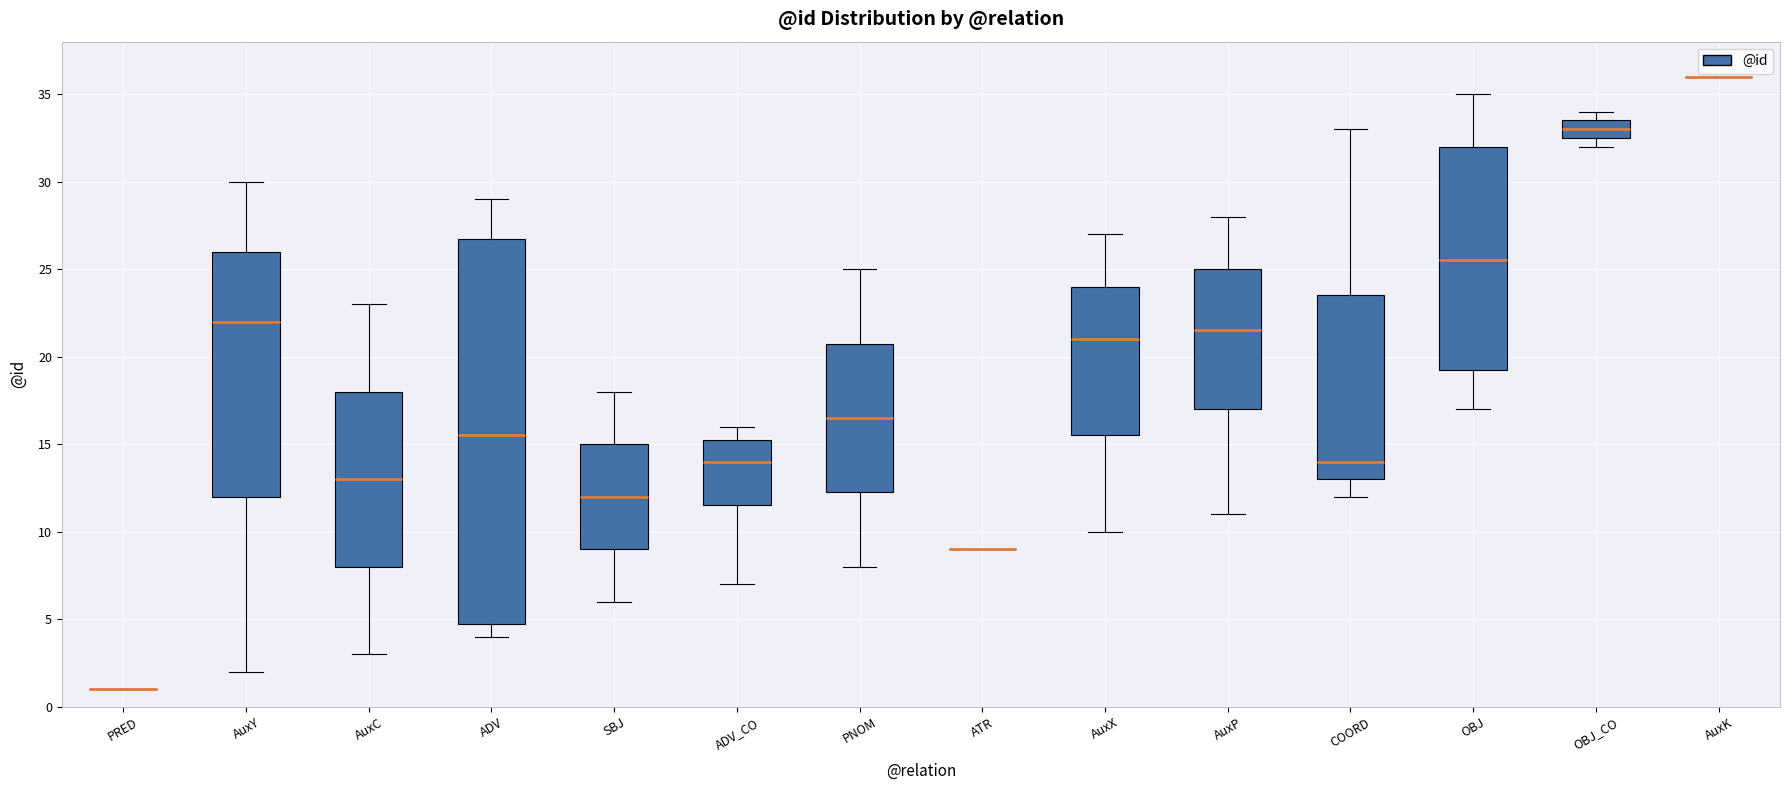

Which box is the tallest, from its lower edge to its upper edge?

ADV